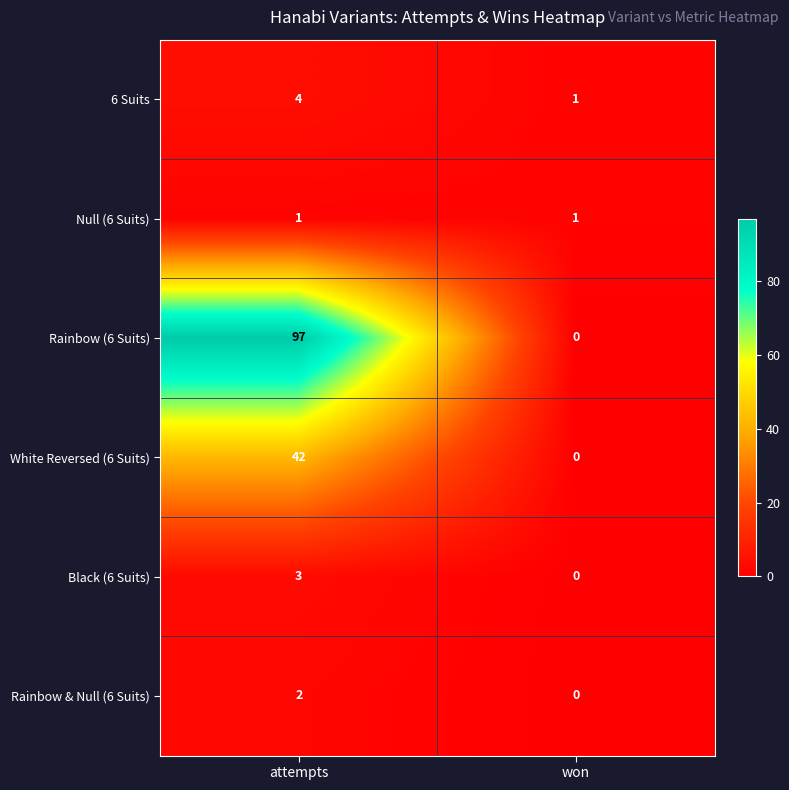

List the labels in order of Rainbow & Null (6 Suits) value, smallest first.

won, attempts